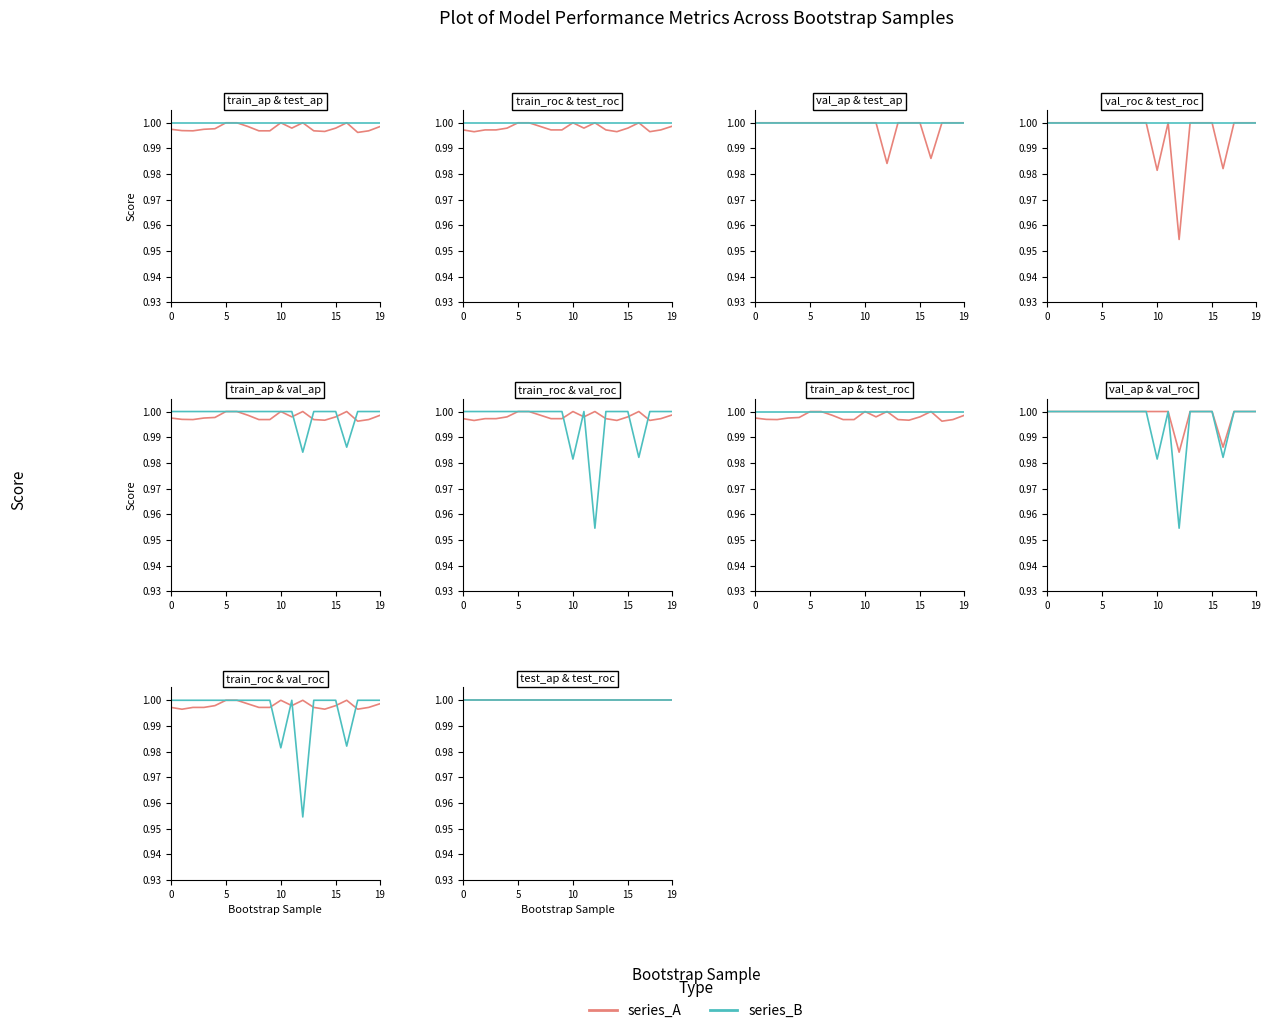

True or false: validation_average_precision has a value of 1.0 at 9.

True